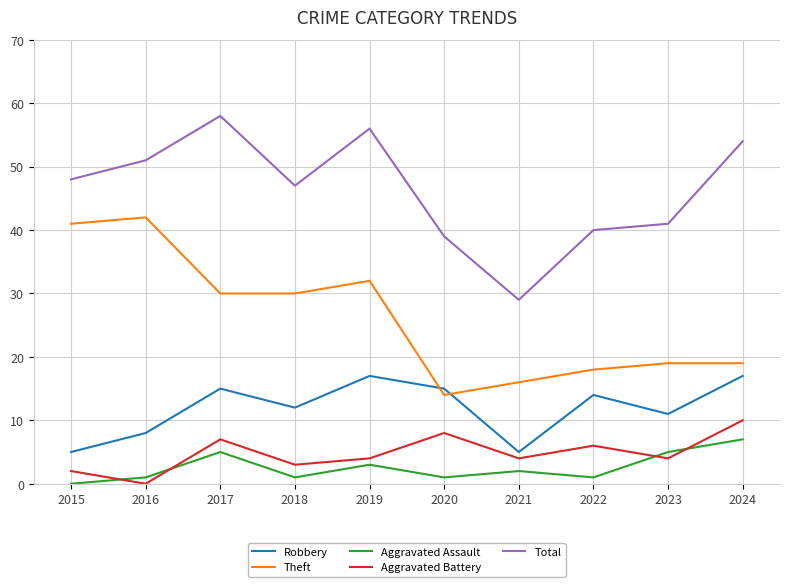

Rank the series by their maximum value, from highest to lowest.

Total, Theft, Robbery, Aggravated Battery, Aggravated Assault